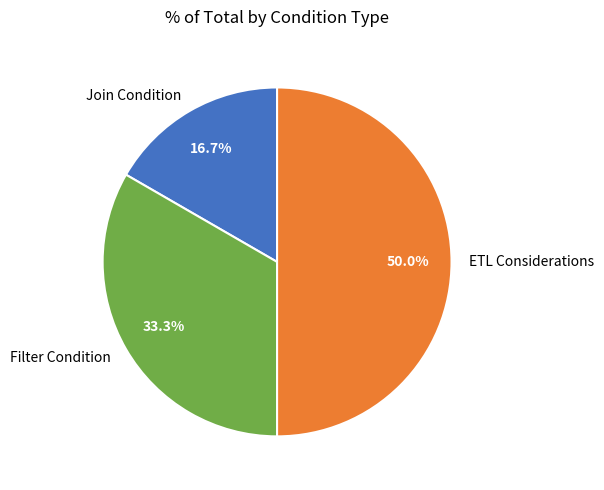

To the nearest percent, what is the combined percentage of Filter Condition and ETL Considerations?

83%